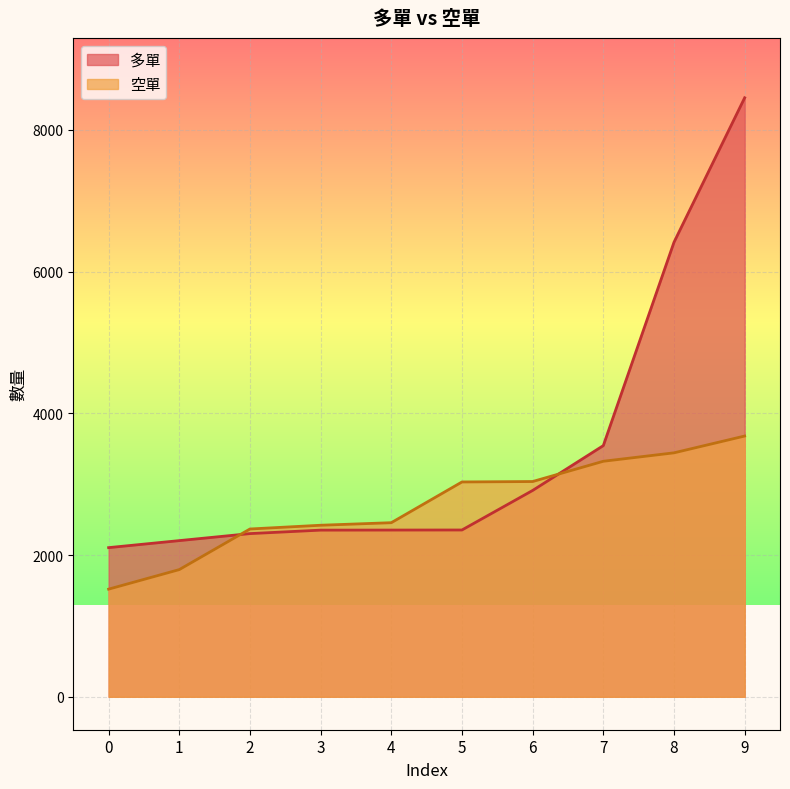

Between 2 and 9, which series saw the biggest shift?

多單